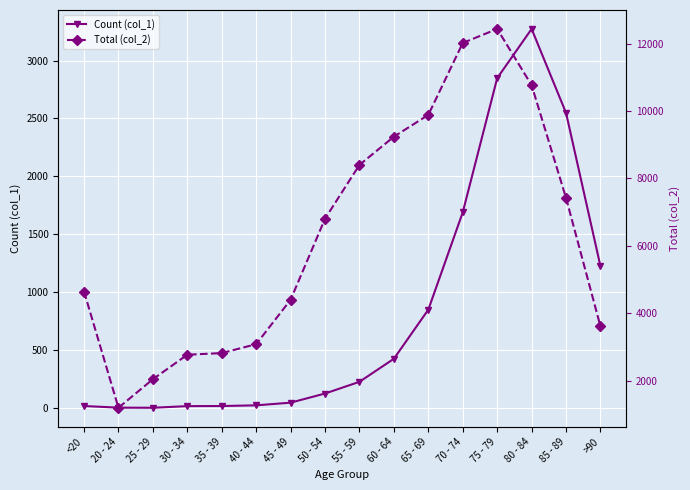

What is the average value of the Total (col_2) series?

6343